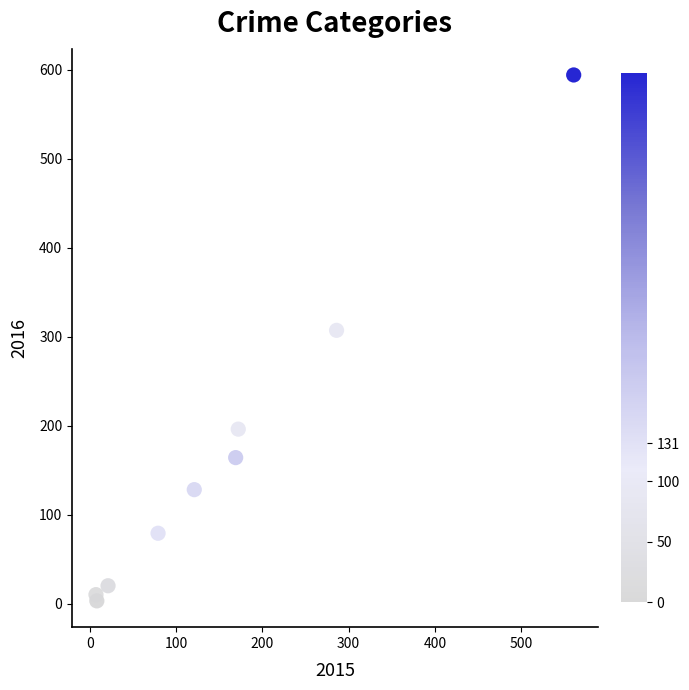

What is the range of Y values (max minus min)?

591